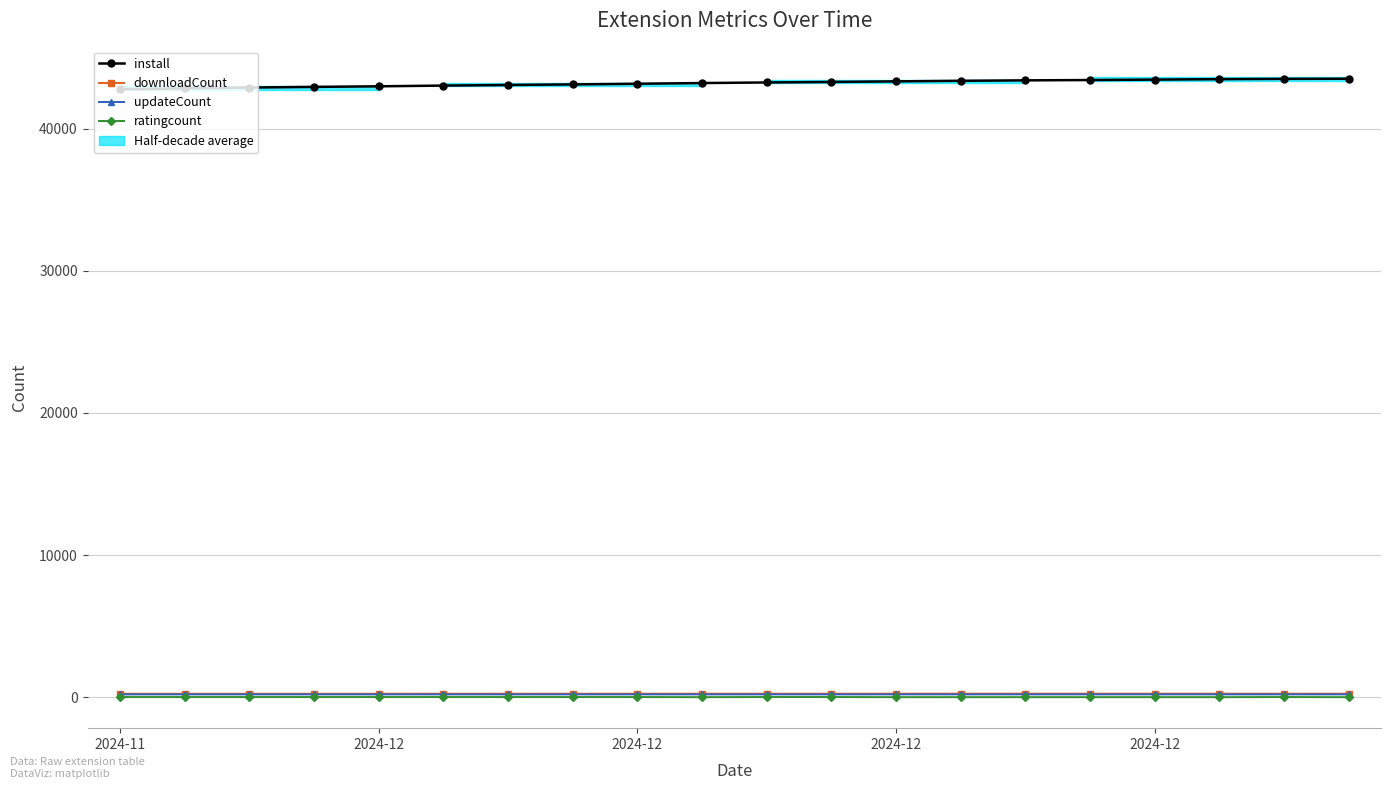

At how many categories does at least one series exceed 39608?

20